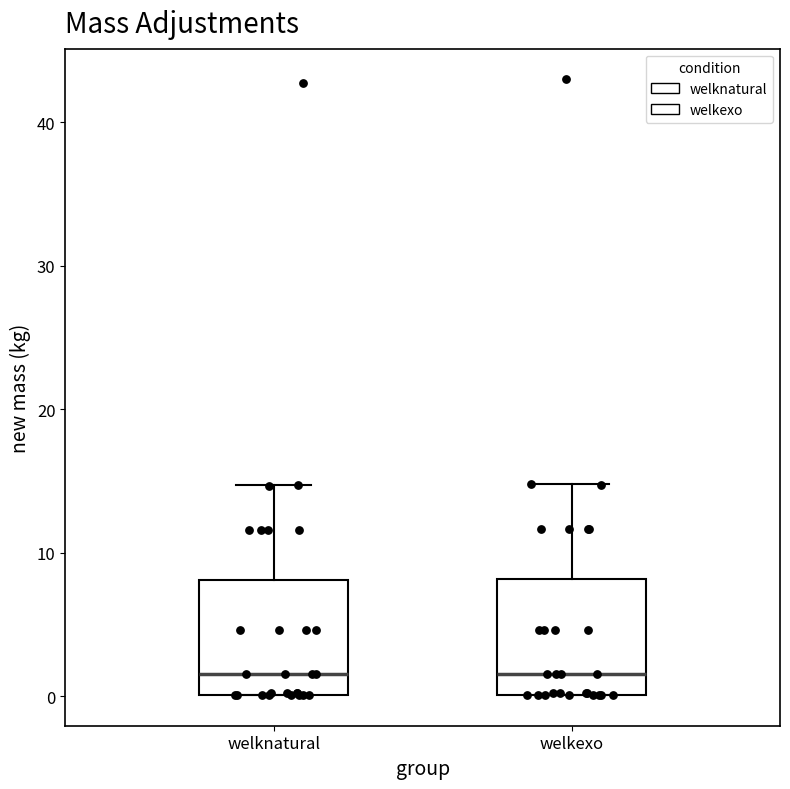

Reading left to right, transcribe this box plot: for each box, give where its median line is, the range the box spans, and where its two whiskers end, as read against the y-axis. The values are not printed on the chart, so give them approximately, as read against the axis.

welknatural: median 2, box 0 to 8, whiskers 0 to 15
welkexo: median 2, box 0 to 8, whiskers 0 to 15